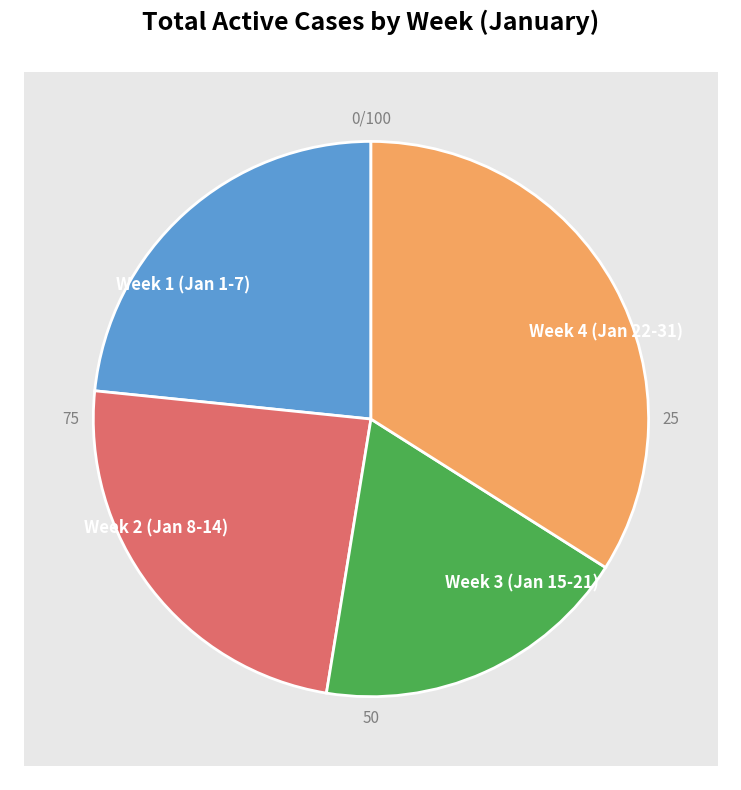

How many segments does this pie chart have?

2